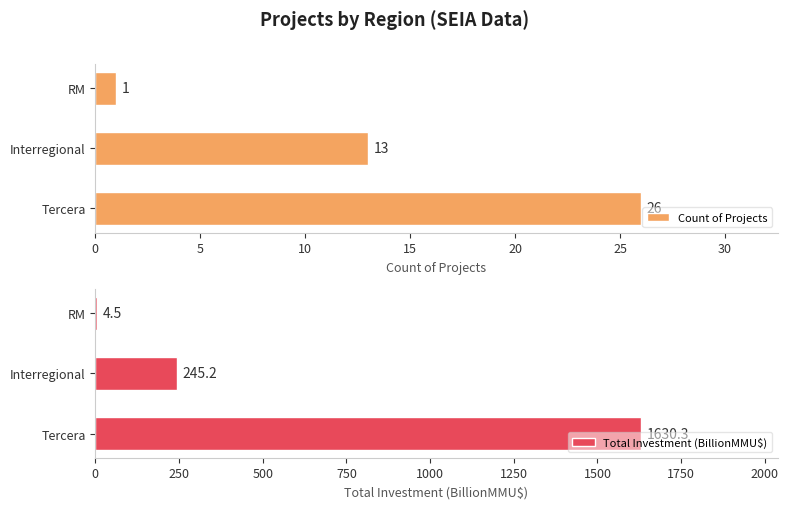

What is the smallest value displayed?

1.0